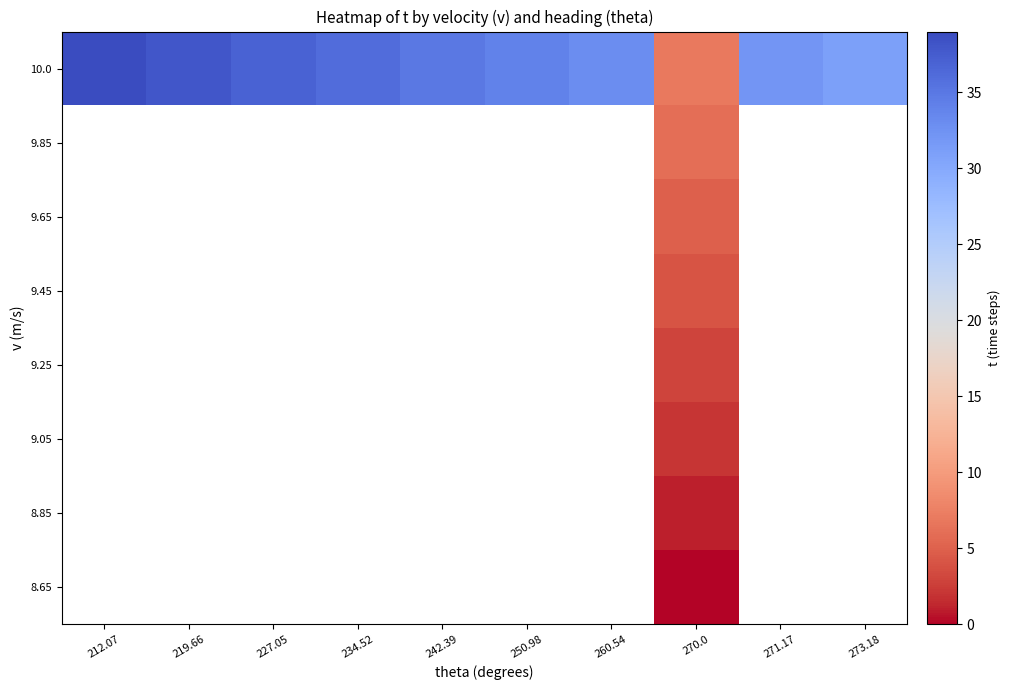

List the series in order of their peak value, highest first.

8.65, 8.85, 9.05, 9.25, 9.45, 9.65, 9.85, 10.0